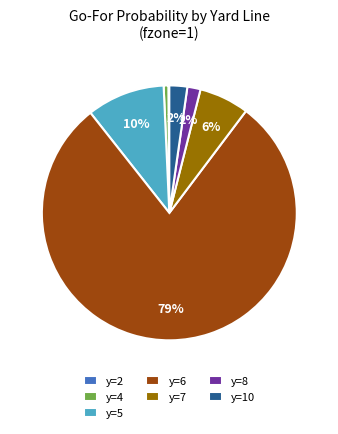

To the nearest percent, what is the combined percentage of y=6 and y=7?

85%